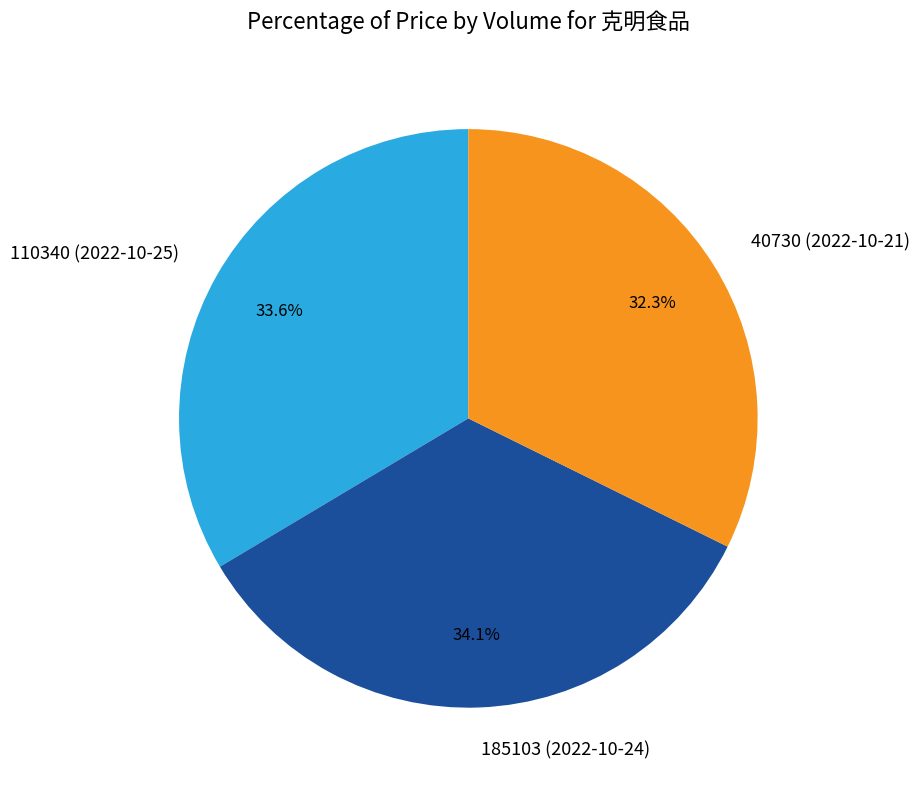

To the nearest percent, what is the difference between the 40730 (2022-10-21) and 185103 (2022-10-24) slice percentages?

2%